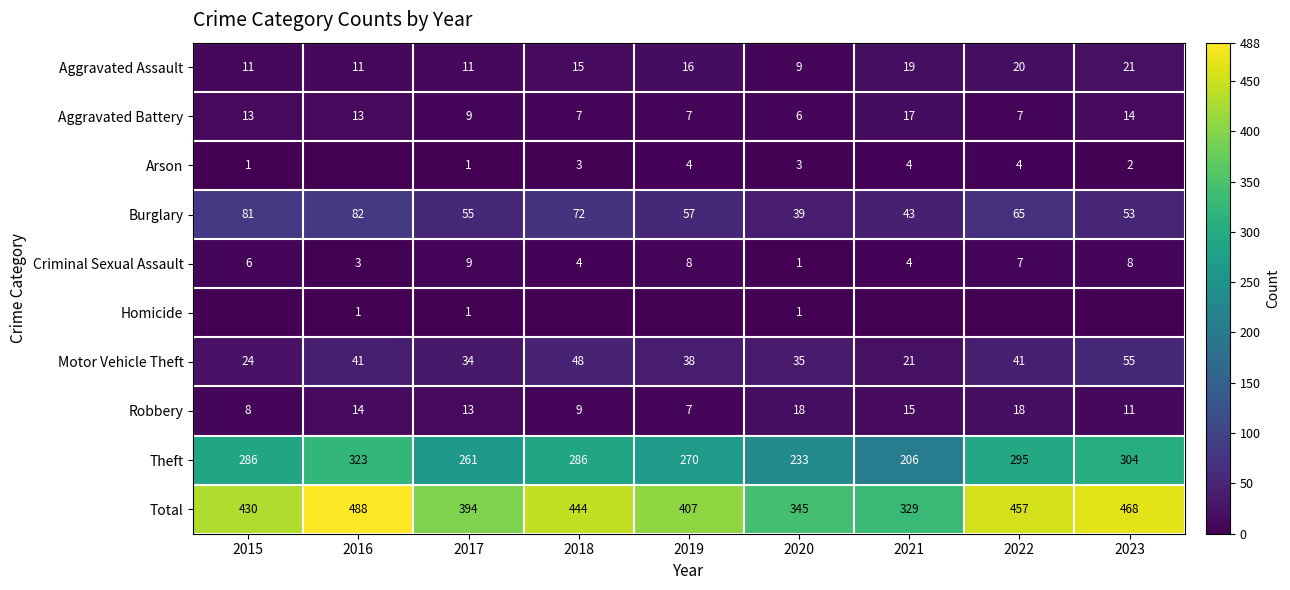

Is the value of Robbery at 2015 greater than the value of Aggravated Battery at 2022?

Yes